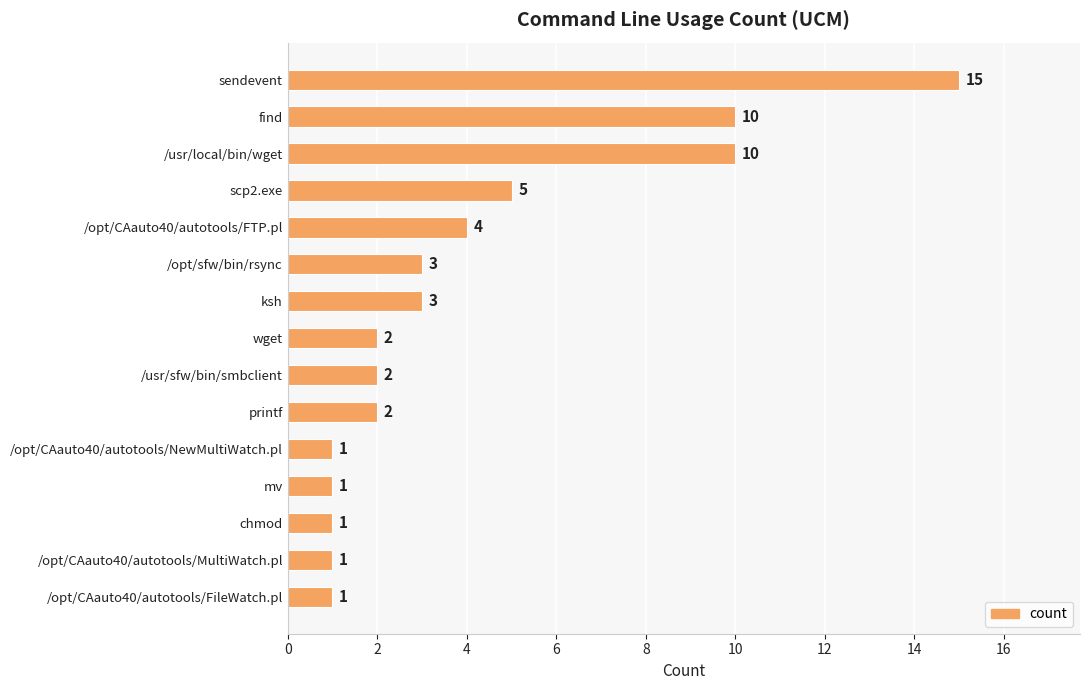

Are the bars grouped side by side (vs. stacked)?

No